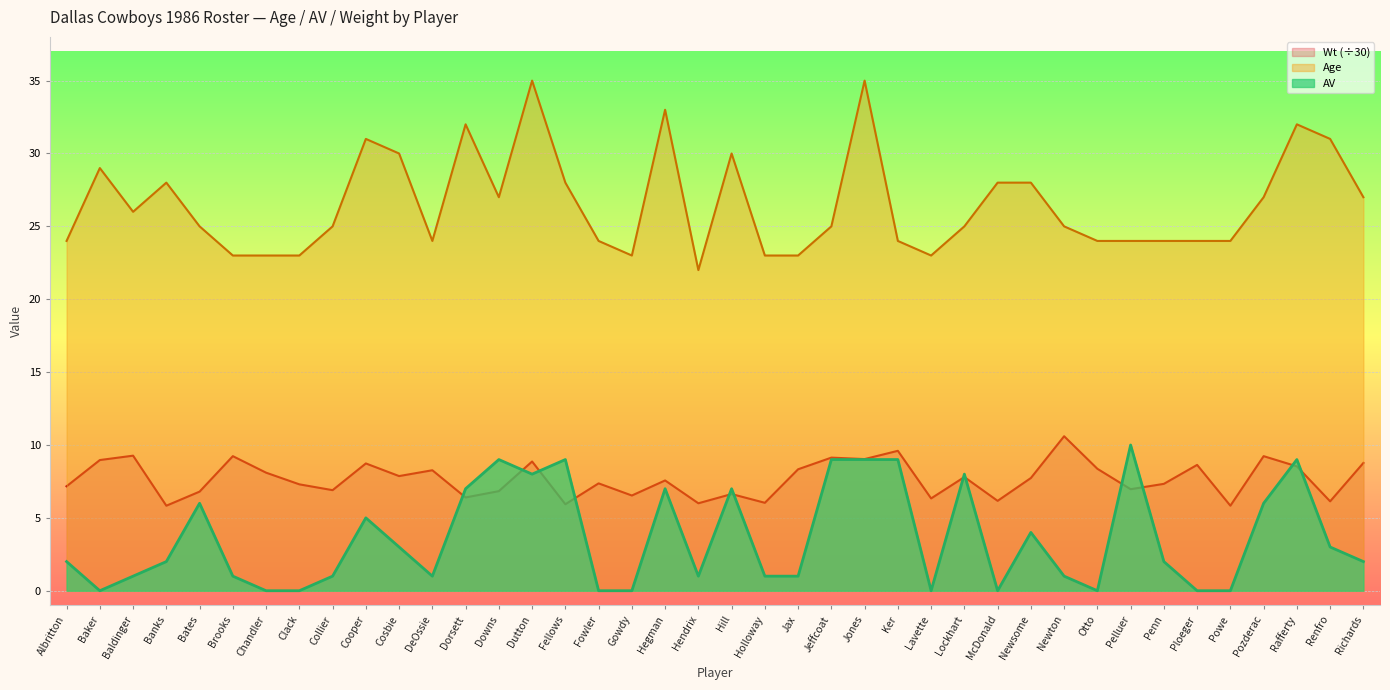

At how many categories does at least one series exceed 13?

40